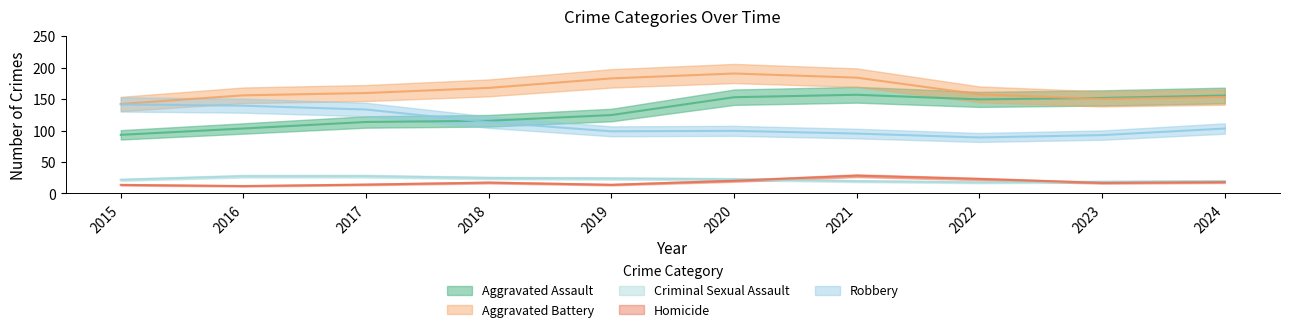

How many interior local peaks does the Criminal Sexual Assault series have?

1